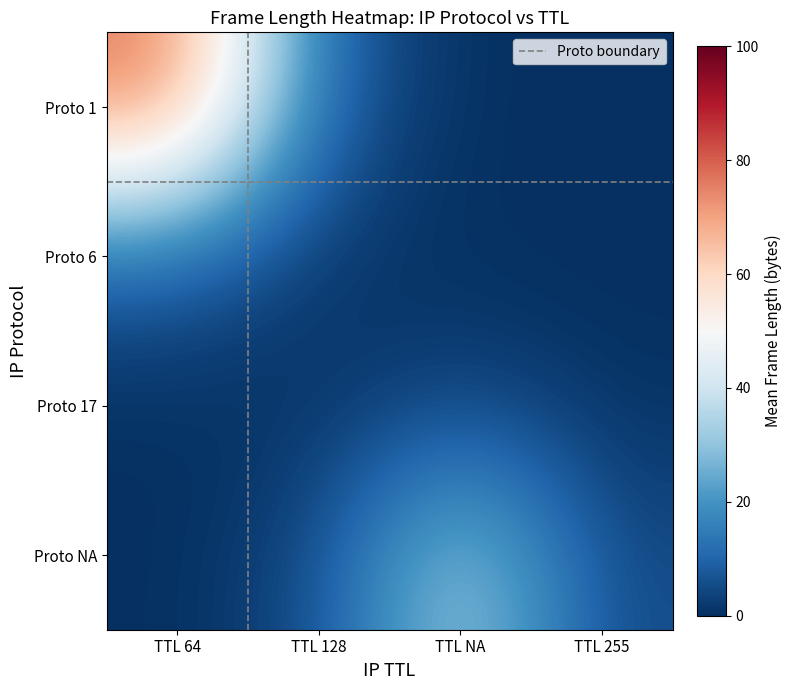

At which category is the sum across all series the highest?

TTL 64